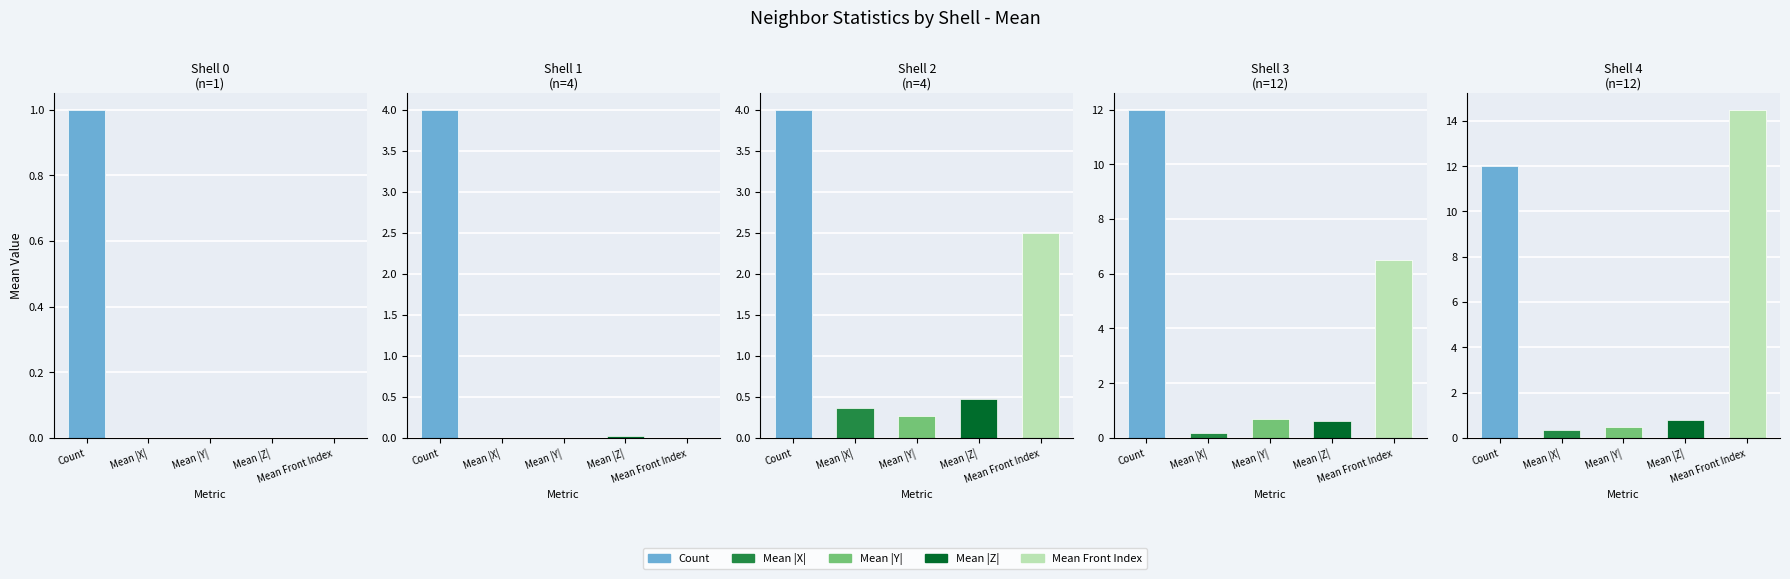

Which series has the widest spread of values?

Shell 4